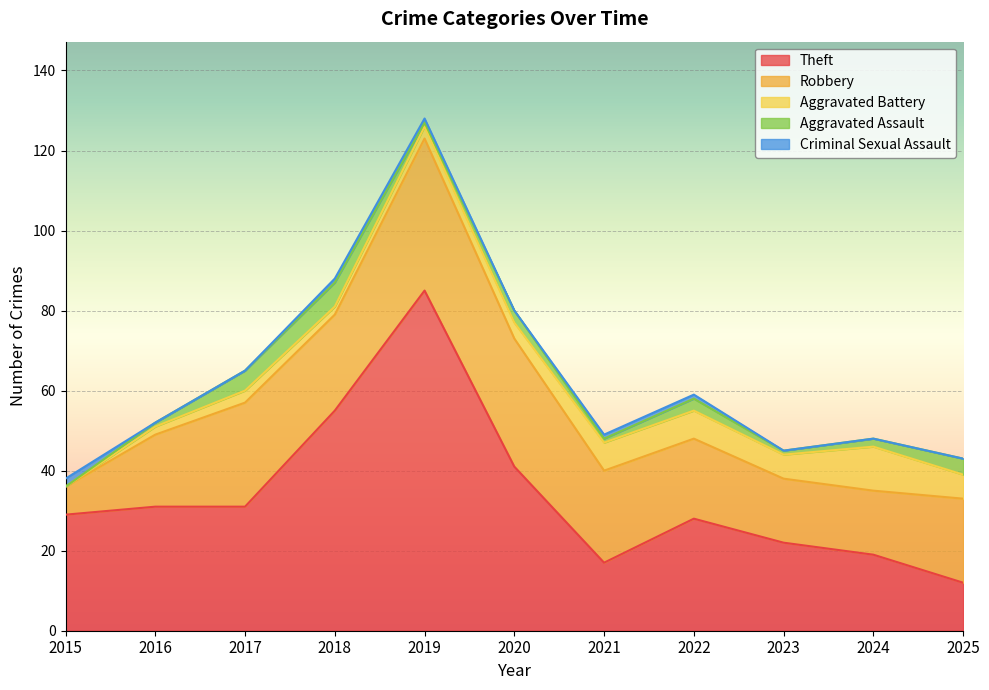

What is the difference between the maximum and minimum values in the Theft series?

73